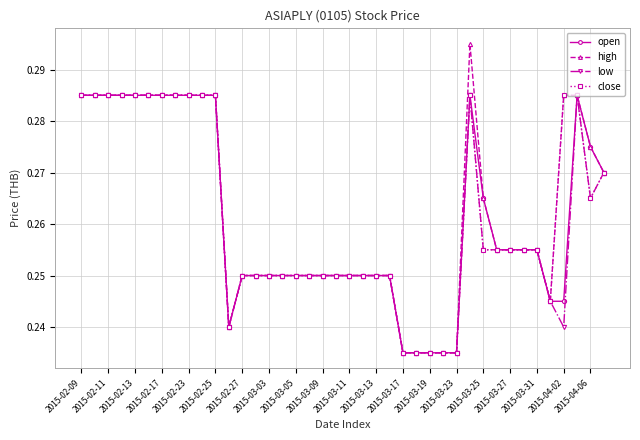

Count the close values in the range 0 to 1.

40